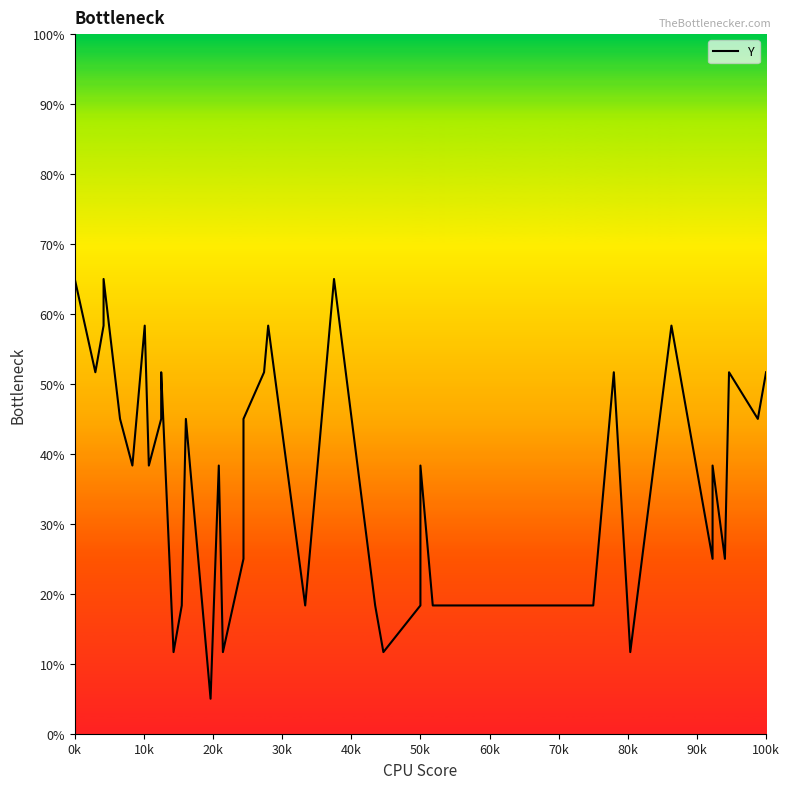

At which category does the chart reach its peak across all series?

0k